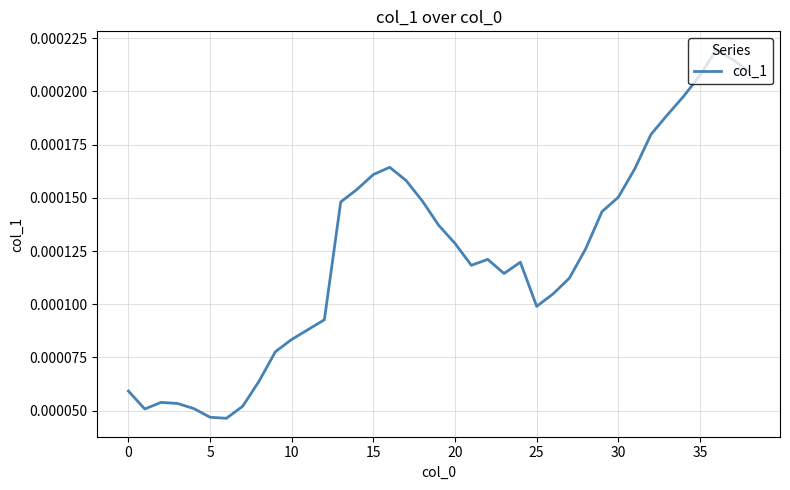

What is the label of the 13th point from the right?

26